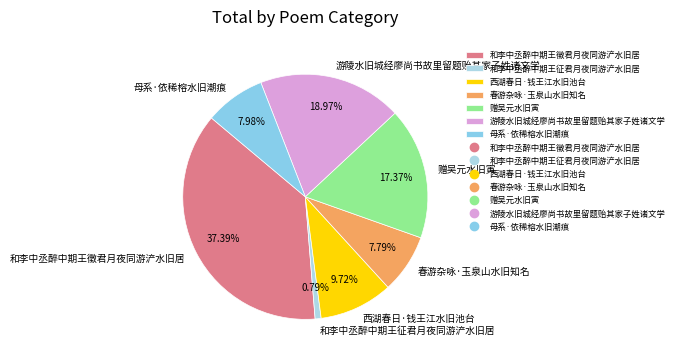

Approximately how many times larger is the value at 游陵水旧城经廖尚书故里留题贻其家子姓诸文学 compared to 春游杂咏·玉泉山水旧知名?

2.4